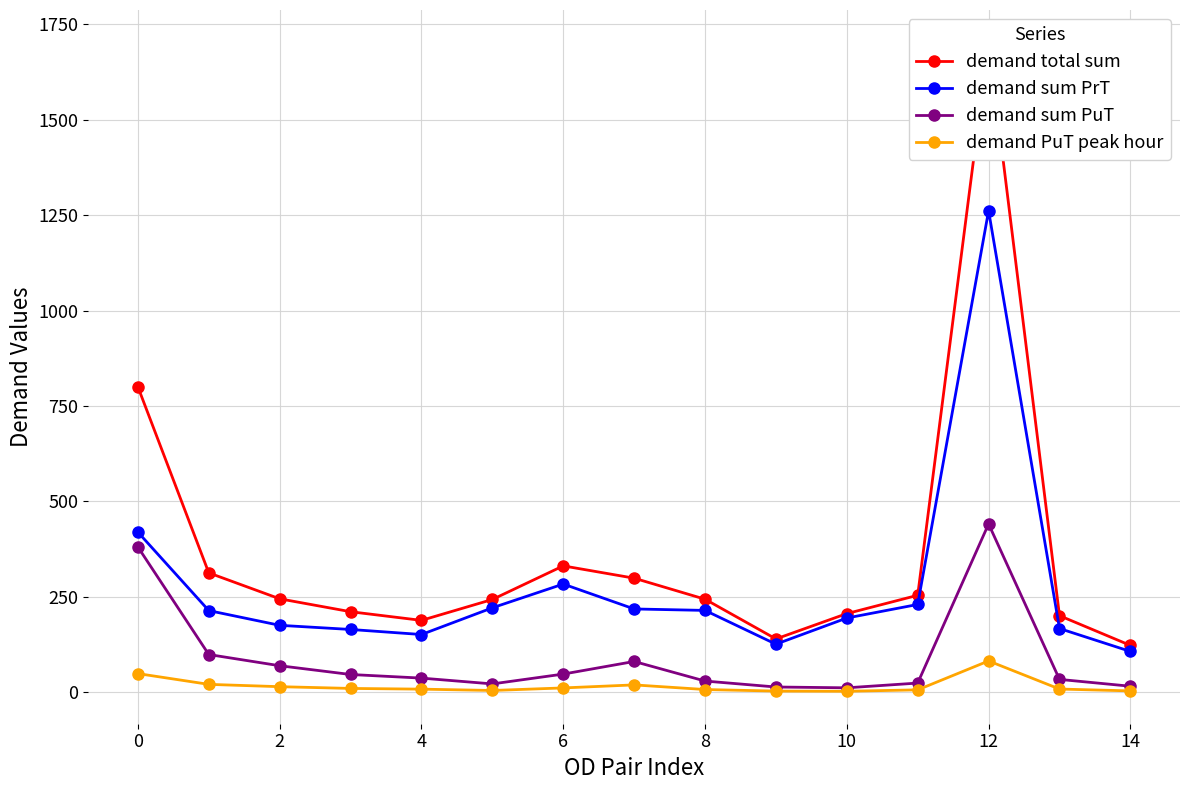

Between 10 and 13, which is larger?

10